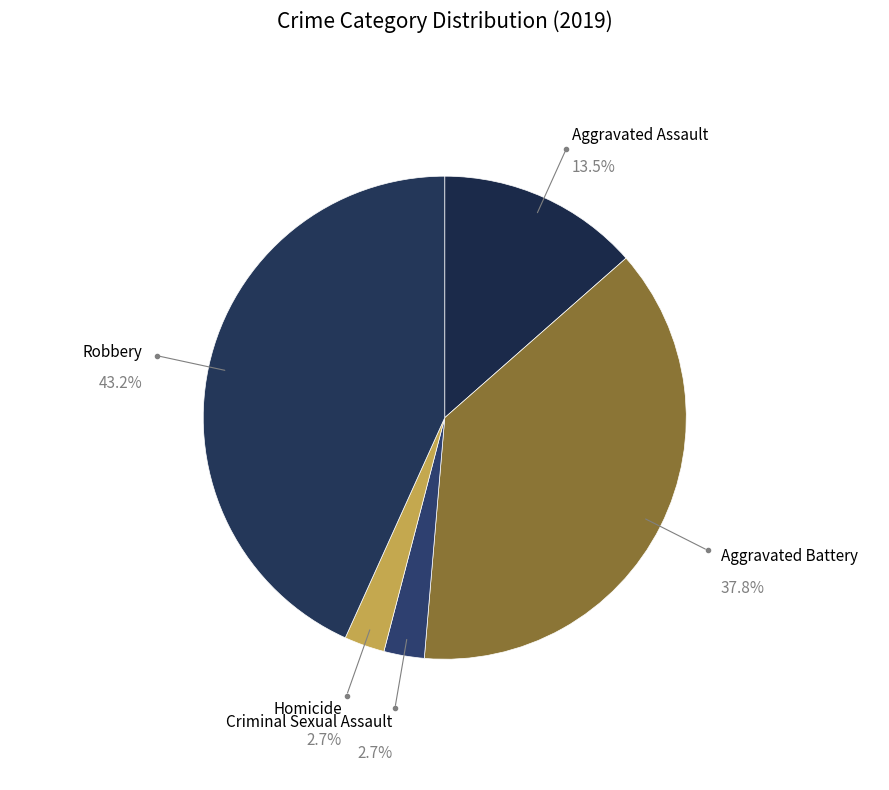

Is there any slice that represents more than half of the pie?

No